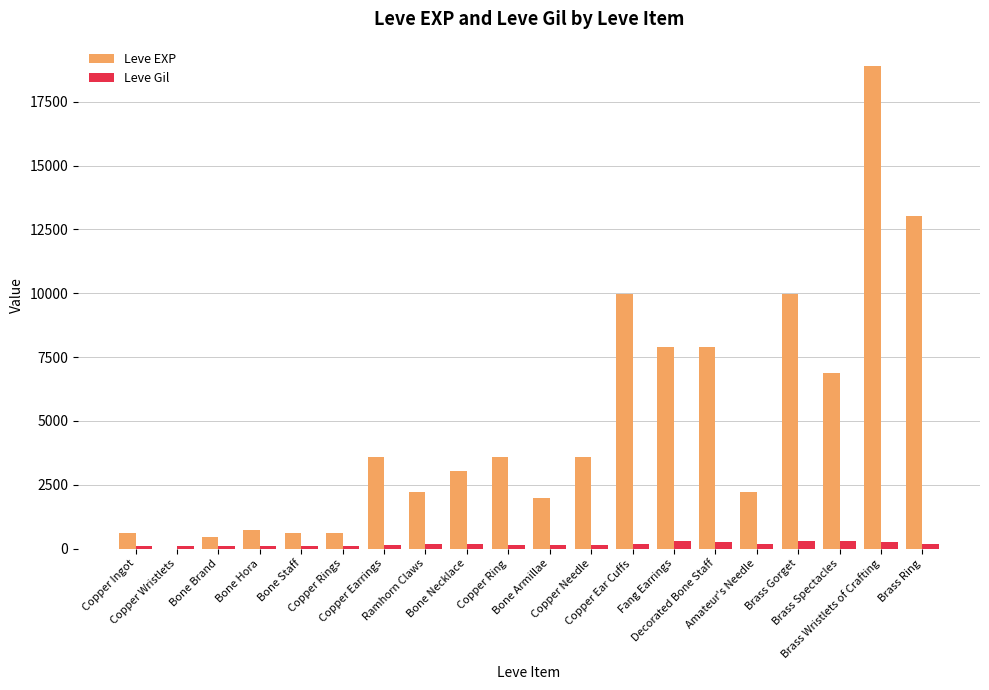

Which series has the largest total across all categories?

Leve EXP